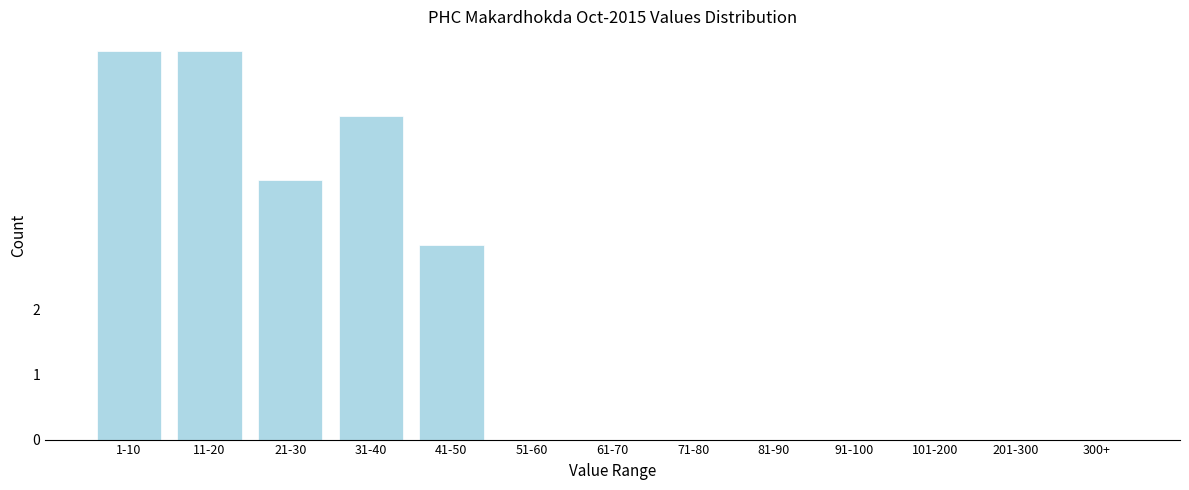

Reading left to right, extract all data points from this chart.

1-10=6	11-20=6	21-30=4	31-40=5	41-50=3	51-60=0	61-70=0	71-80=0	81-90=0	91-100=0	101-200=0	201-300=0	300+=0